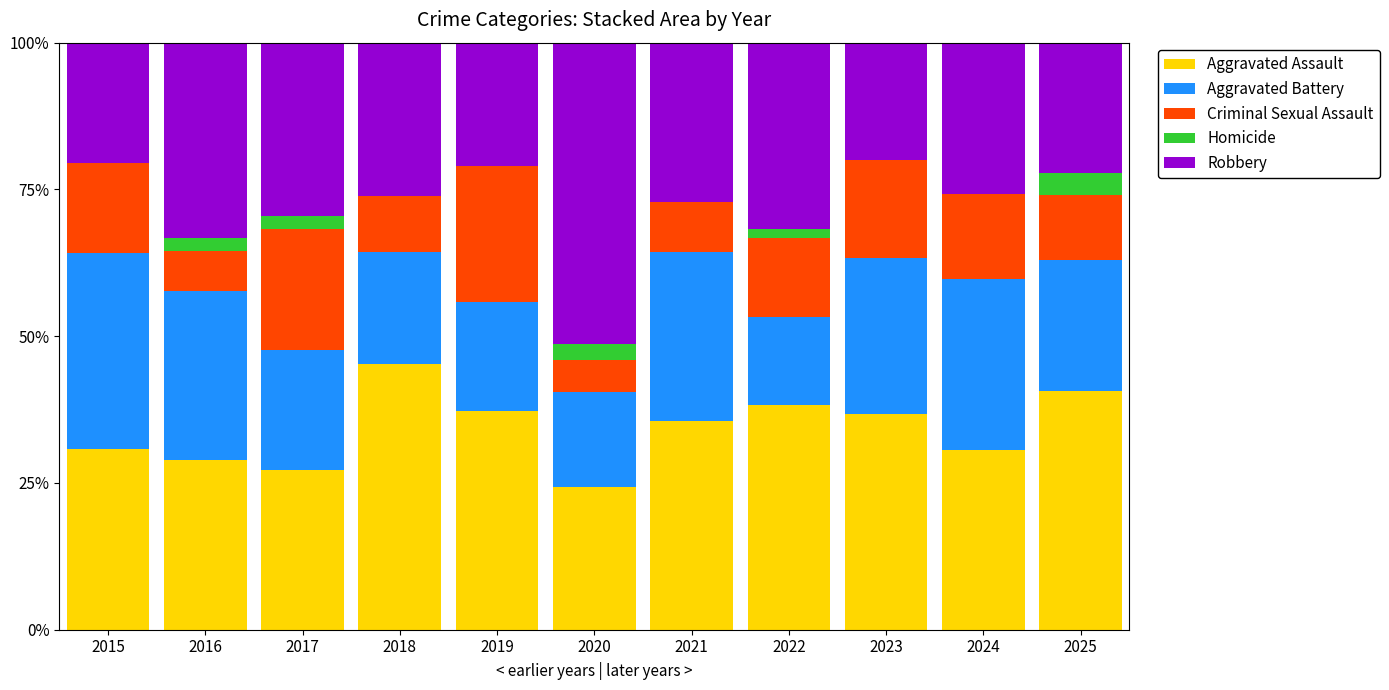

How many categories are shown in the chart?

11